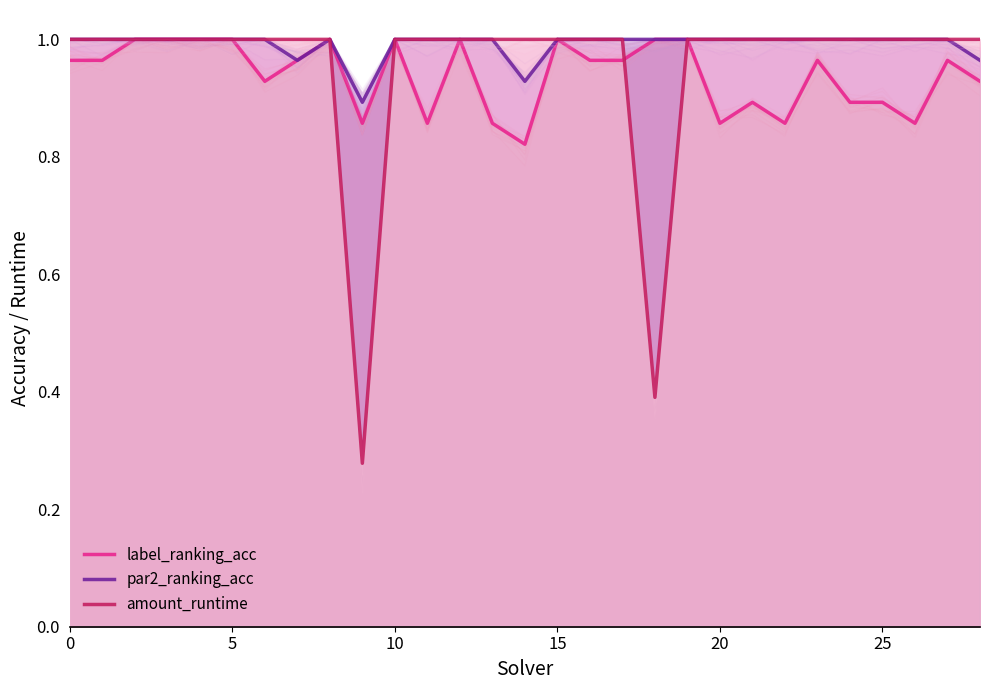

Is it true that par2_ranking_acc equals 1.0 at 19?

True